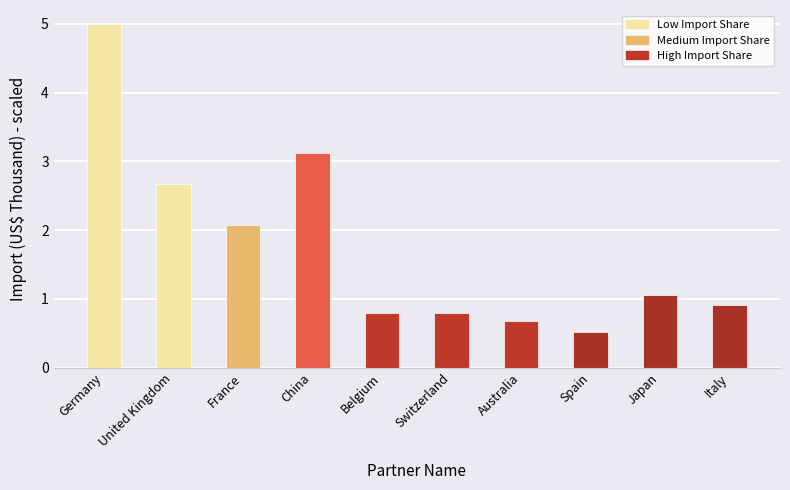

Which category has the highest value across all series?

Germany